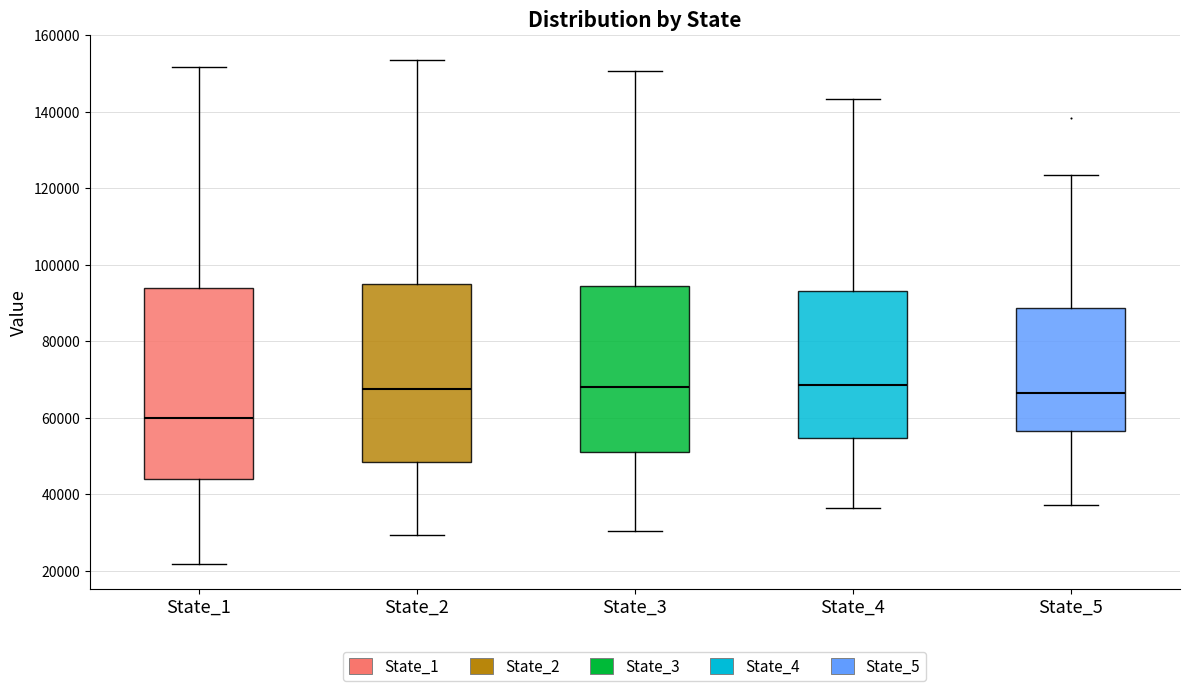

Reading left to right, transcribe this box plot: for each box, give where its median line is, the range the box spans, and where its two whiskers end, as read against the y-axis. The values are not printed on the chart, so give them approximately, as read against the axis.

State_1: median 60000, box 44000 to 94000, whiskers 22000 to 152000
State_2: median 68000, box 48000 to 94000, whiskers 30000 to 154000
State_3: median 68000, box 50000 to 94000, whiskers 30000 to 150000
State_4: median 68000, box 54000 to 92000, whiskers 36000 to 144000
State_5: median 66000, box 56000 to 88000, whiskers 38000 to 124000